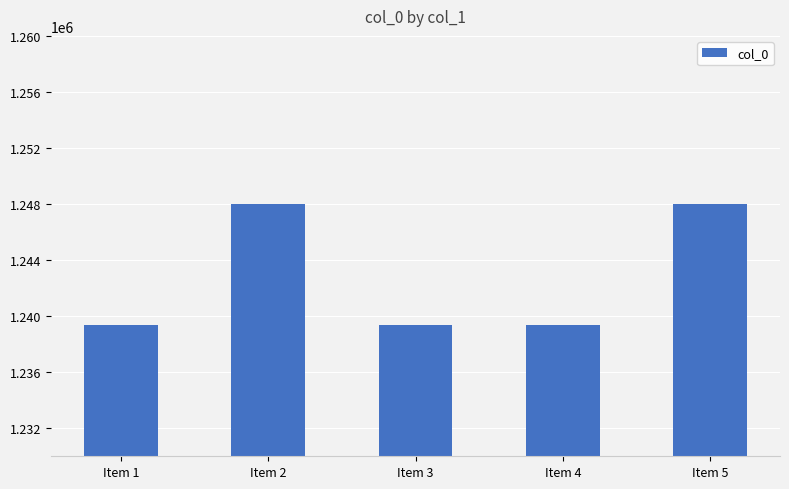

Is it true that the value at Item 5 is 1247975?

True